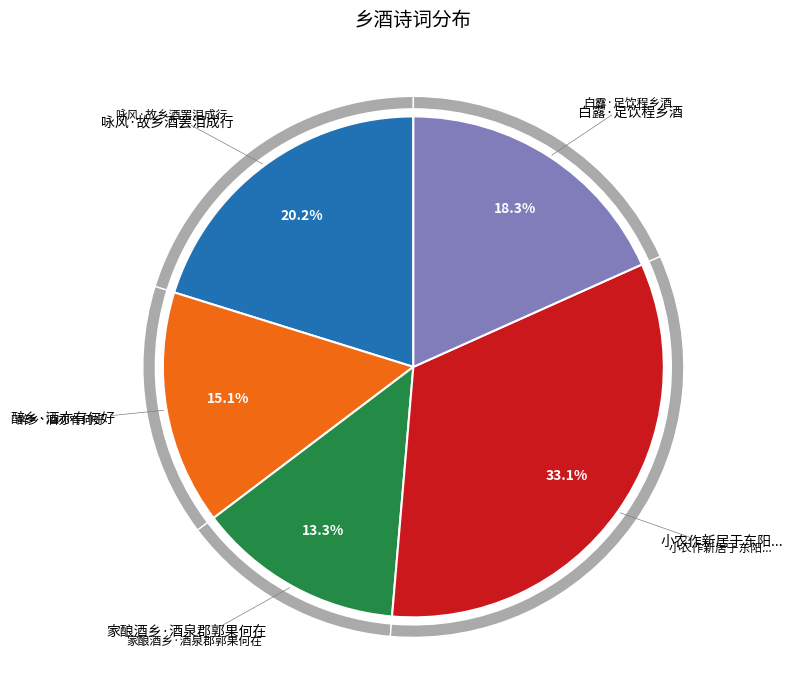

To the nearest percent, what portion does 家酿酒乡·酒泉郡郭果何在 represent?

13%